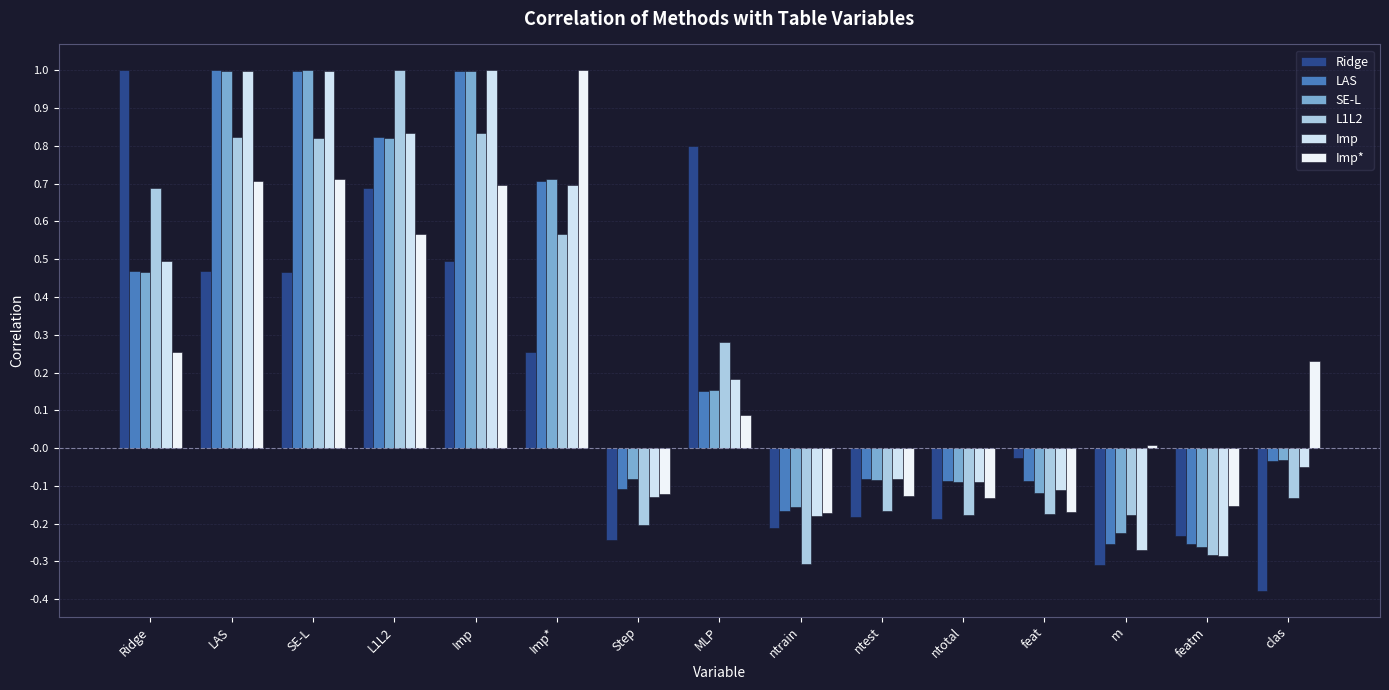

What are all the series names shown in the legend?

Ridge, LAS, SE-L, L1L2, Imp, Imp*